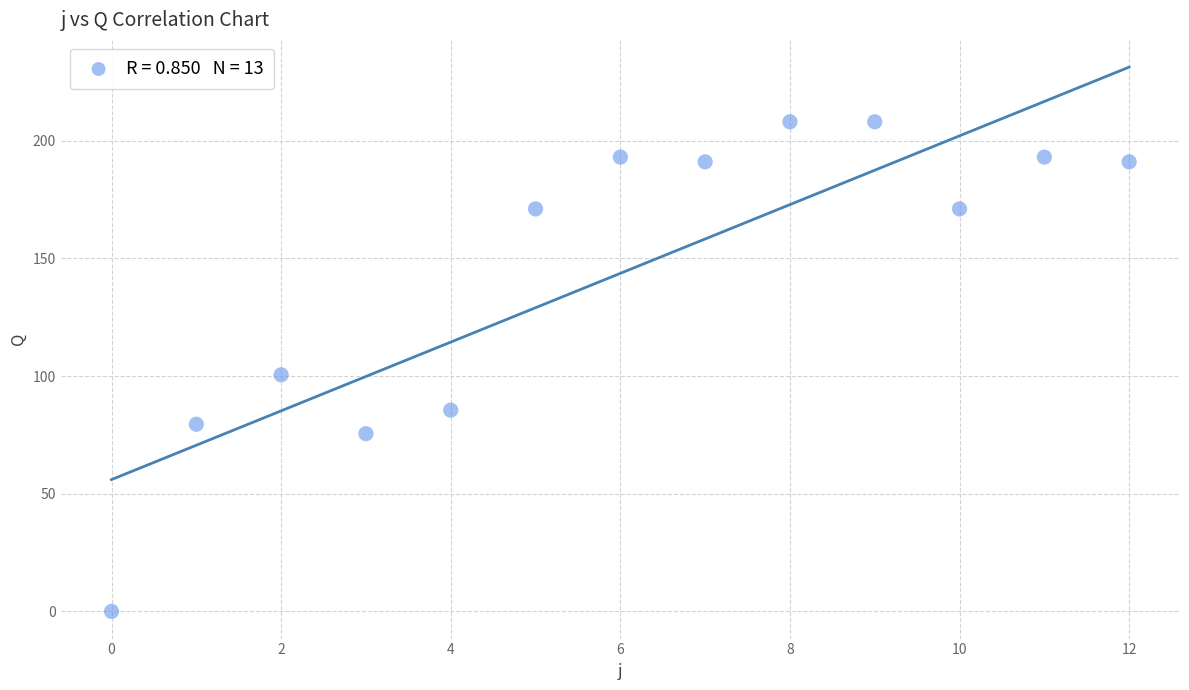

What is the range of Y values (max minus min)?

208.0